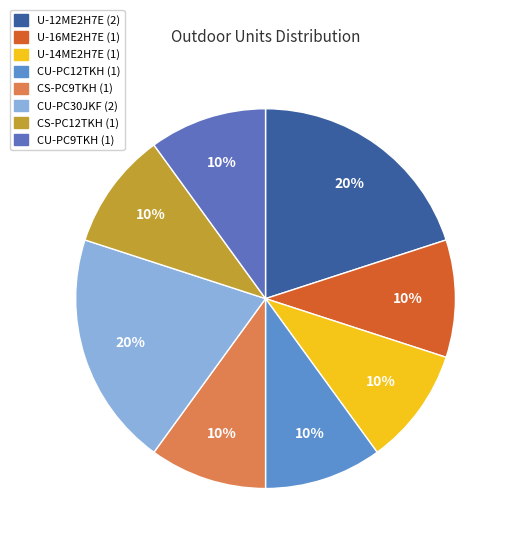

Which category has the biggest portion of the pie?

U-12ME2H7E